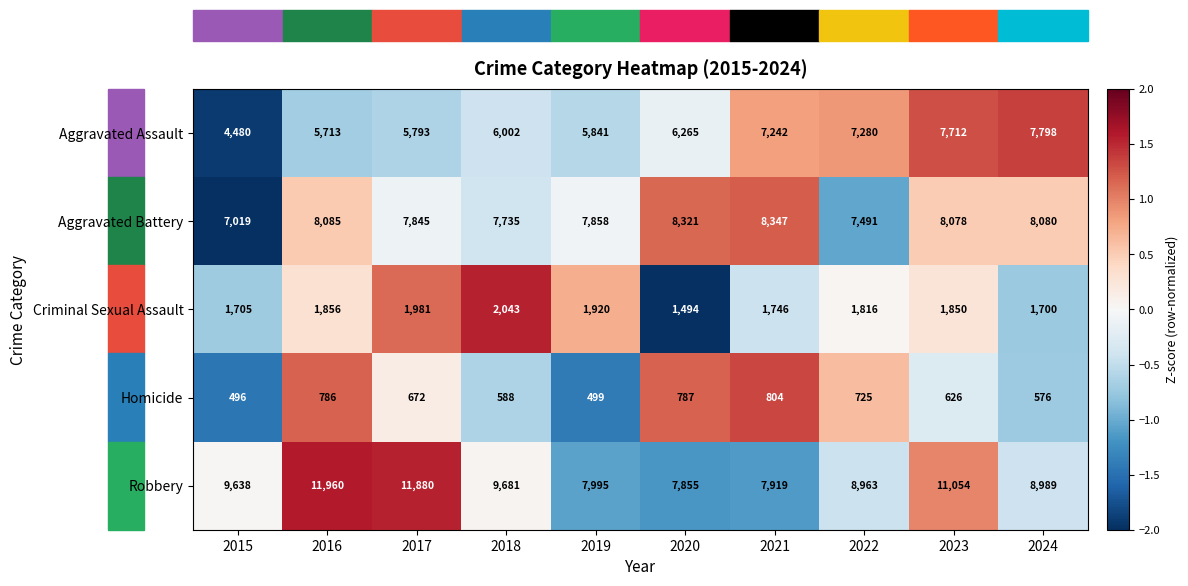

How many data points does each series have?

10